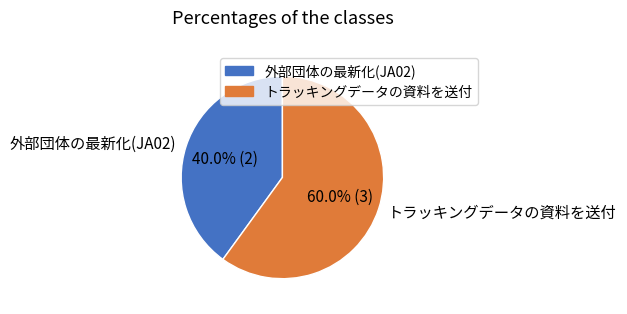

Is there any slice that represents more than half of the pie?

Yes